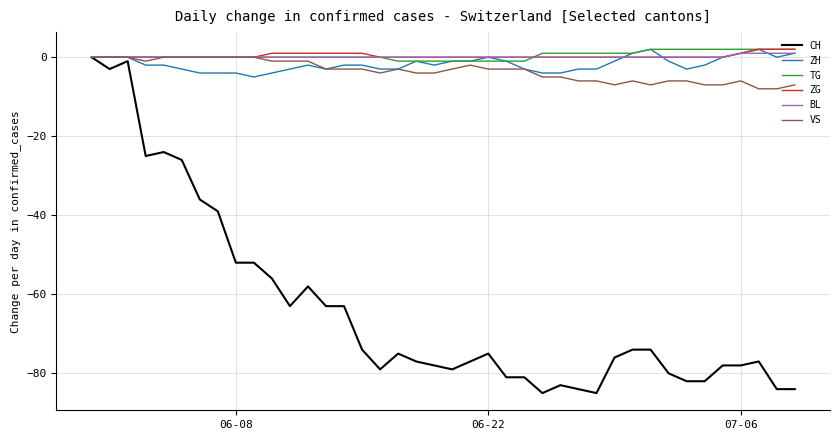

What is the minimum value shown in the chart?

-85